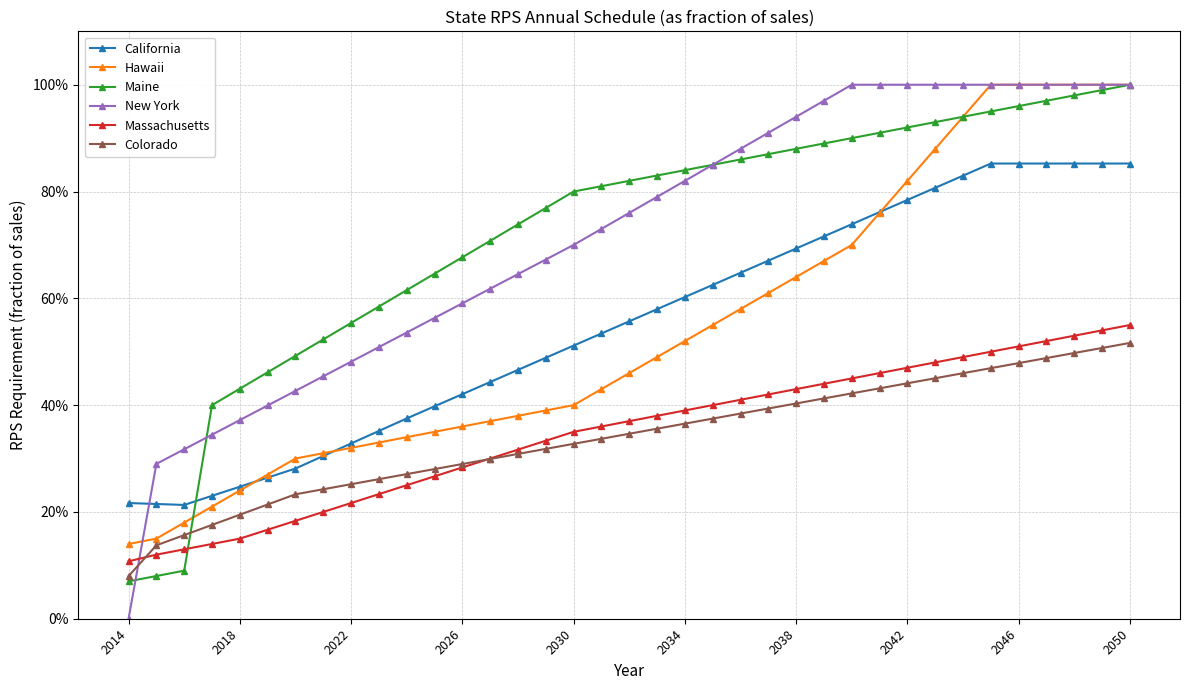

What are all the series names shown in the legend?

California, Hawaii, Maine, New York, Massachusetts, Colorado